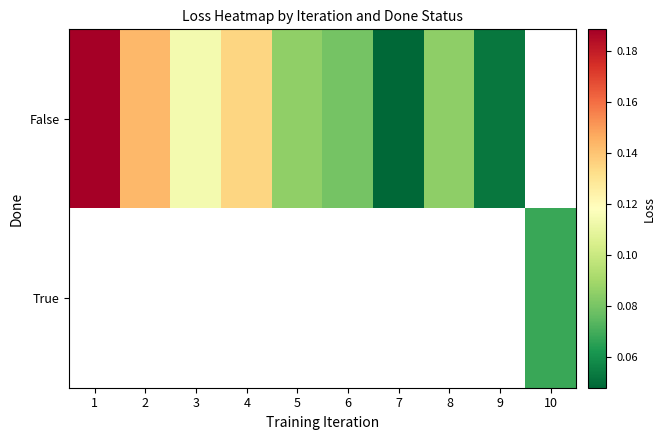

How many values in the False series exceed 0?

9